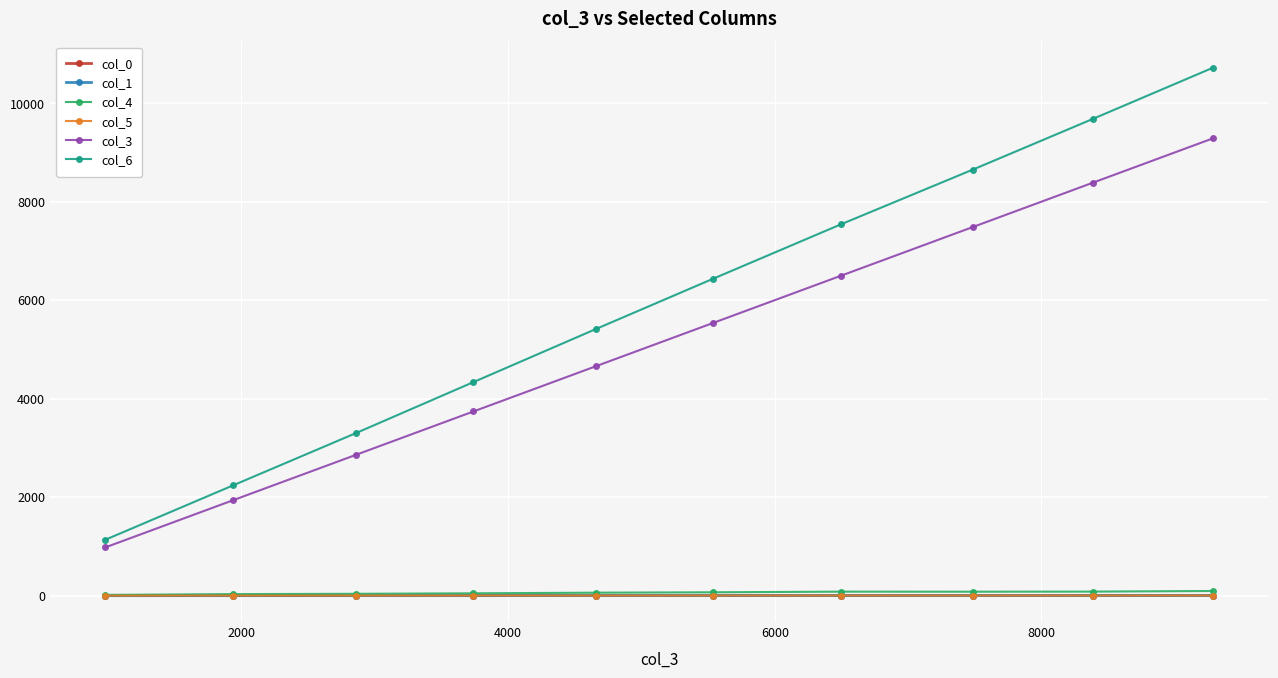

True or false: col_6 has more than 0 interior local peaks.

False